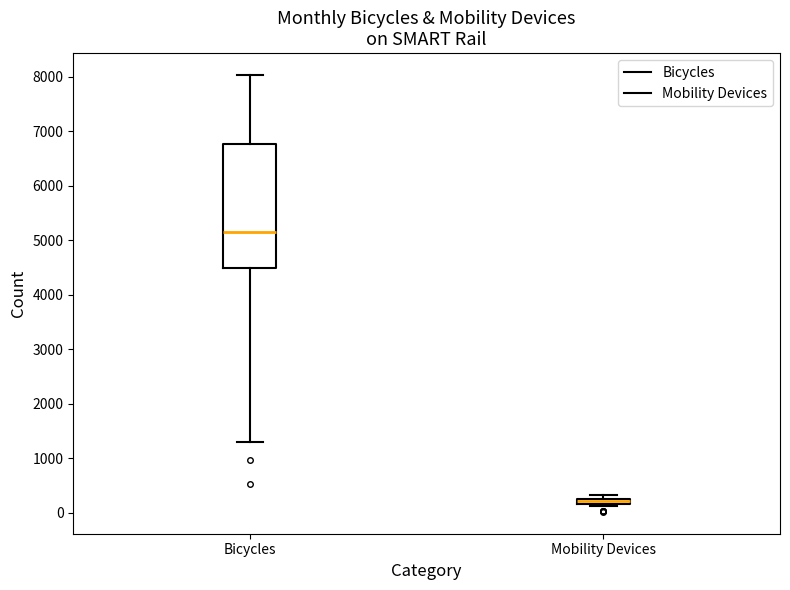

Which box is the tallest, from its lower edge to its upper edge?

Bicycles